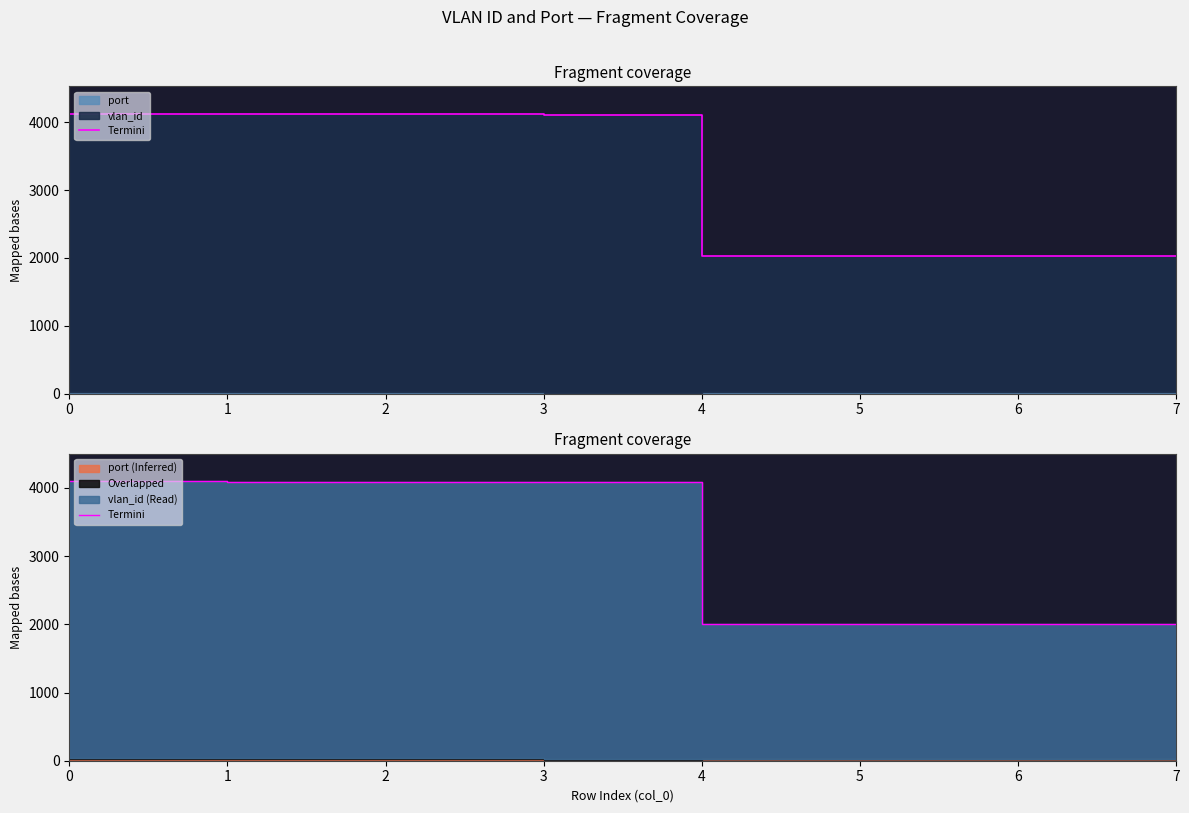

List the labels in order of value, largest first.

0, 1, 2, 3, 7, 6, 5, 4